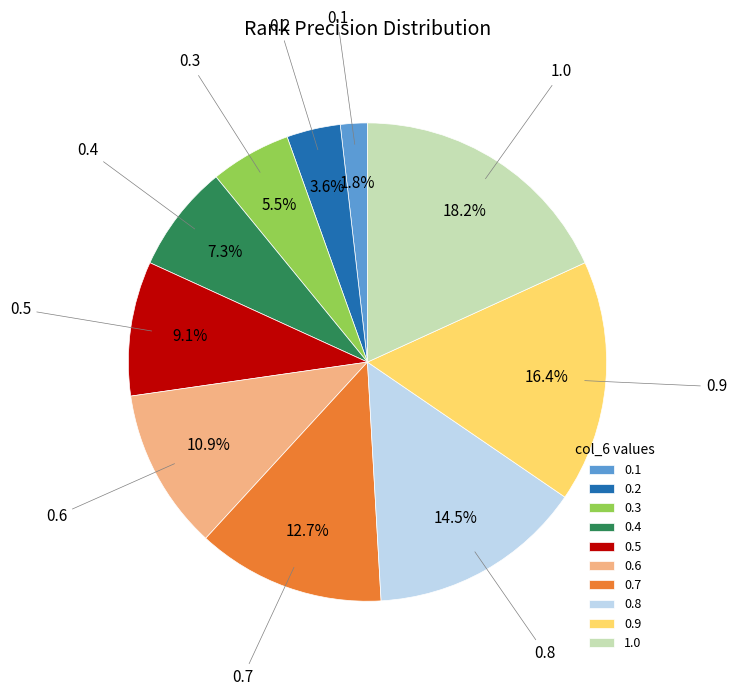

Does 0.4 account for over 50% of the chart?

No